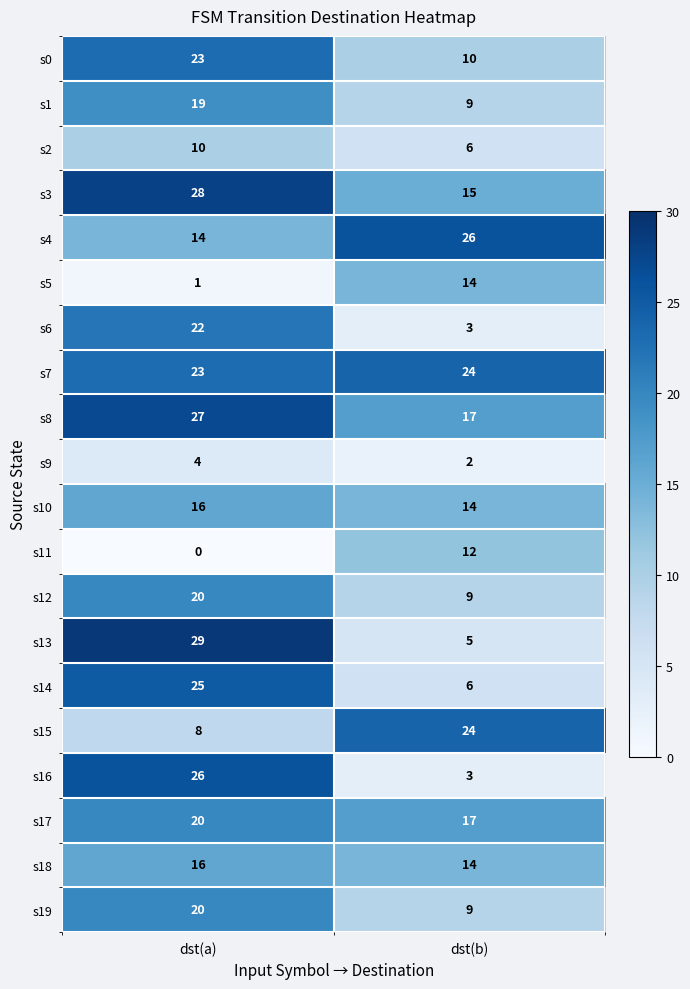

What is the approximate value of s0 at dst(a)?

23